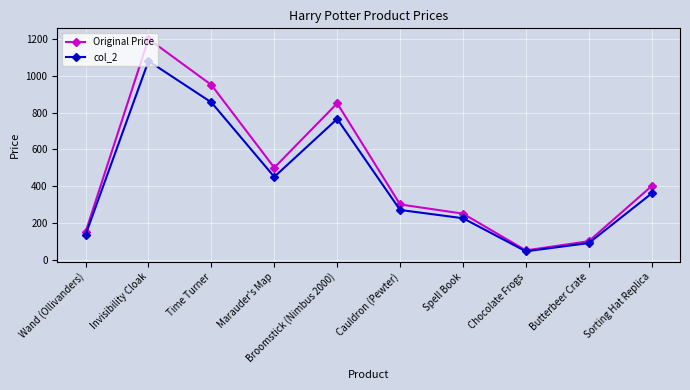

Which series has the widest spread of values?

Original Price